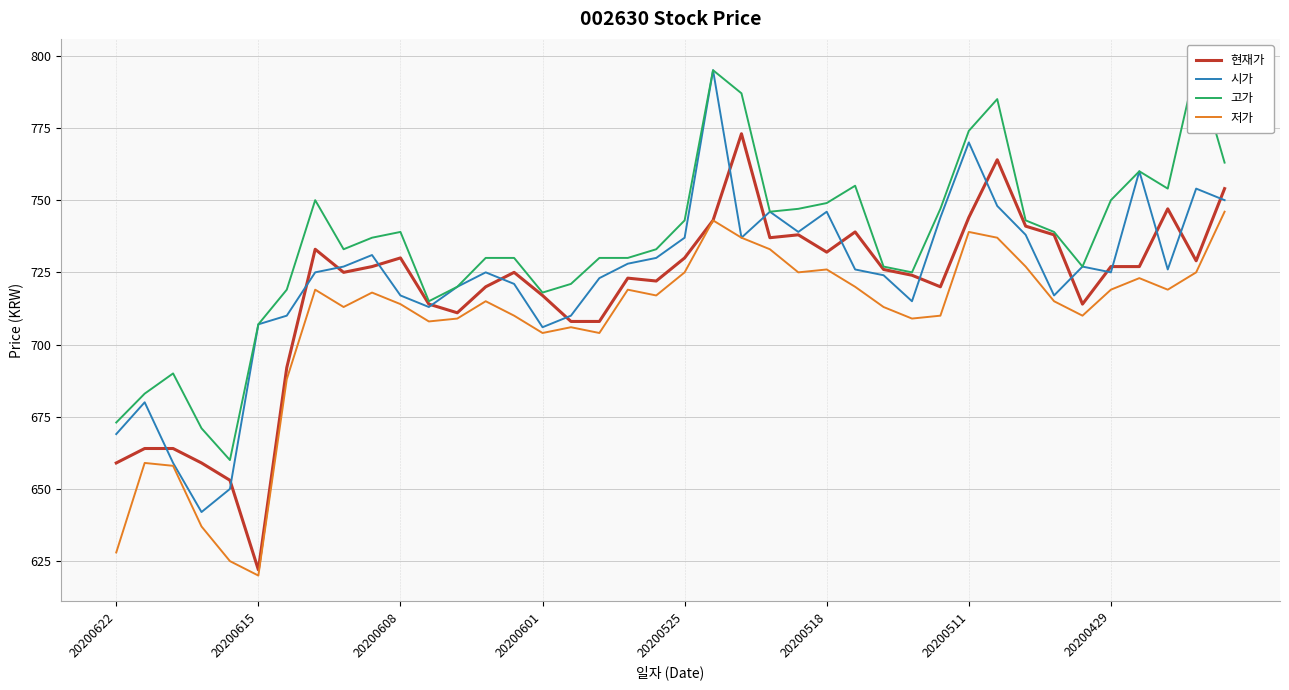

True or false: 고가 and 시가 cross at least once.

False